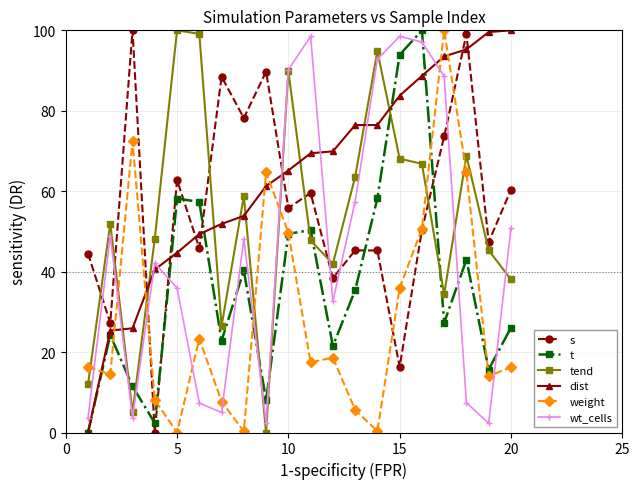

How many intersections are there between tend and t?

8